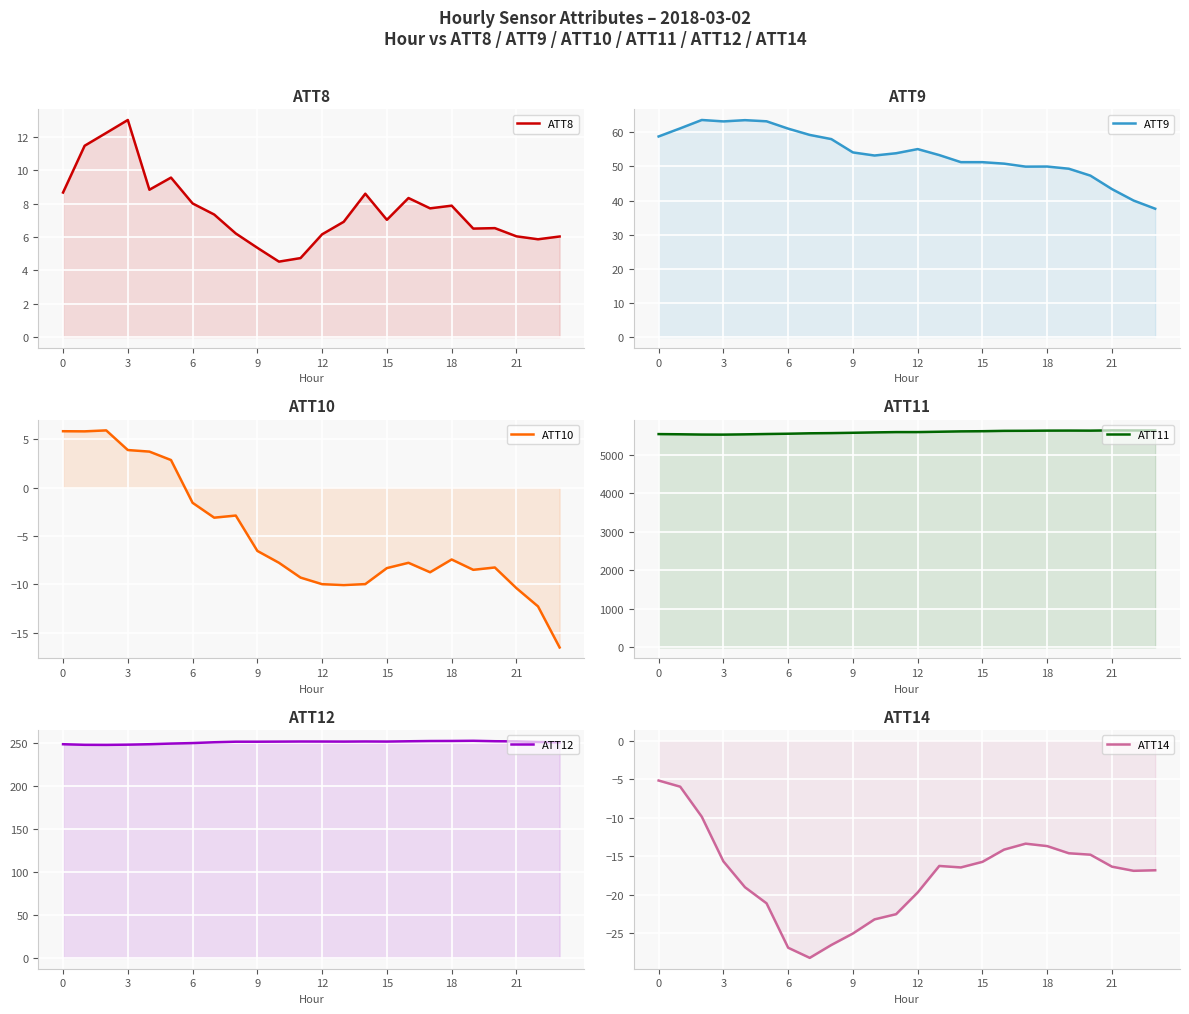

Which has a higher value, 14 or 22?

14